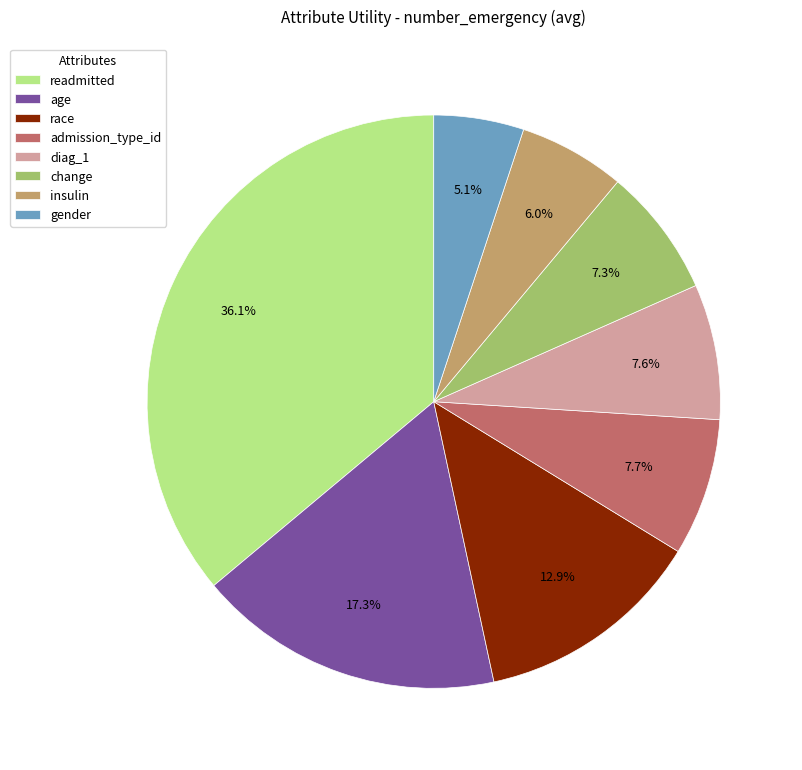

To the nearest percent, what is the difference between the largest and smallest slice percentages?

31%